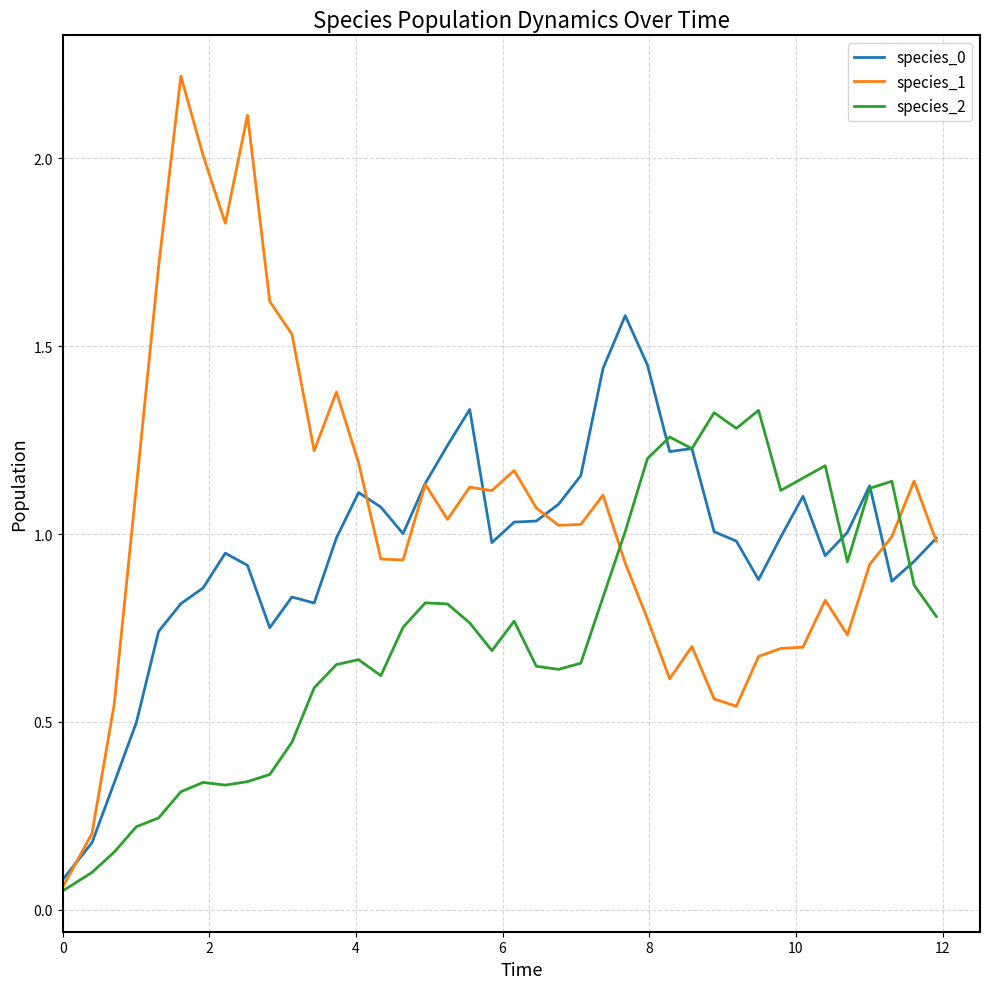

Rank the series by their average value, from highest to lowest.

species_1, species_0, species_2